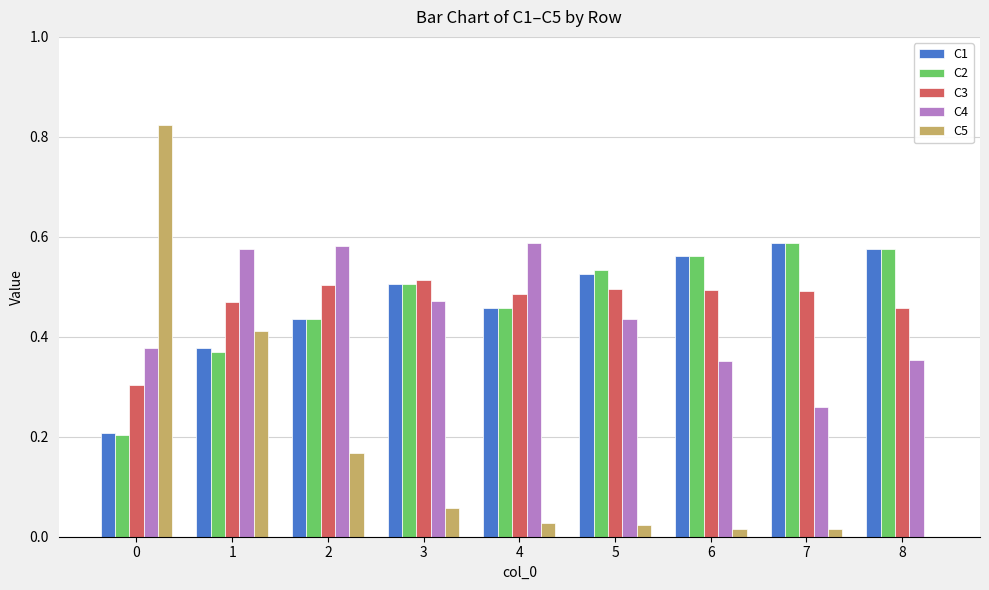

True or false: C5 has a value of 0.0 at 4.

True